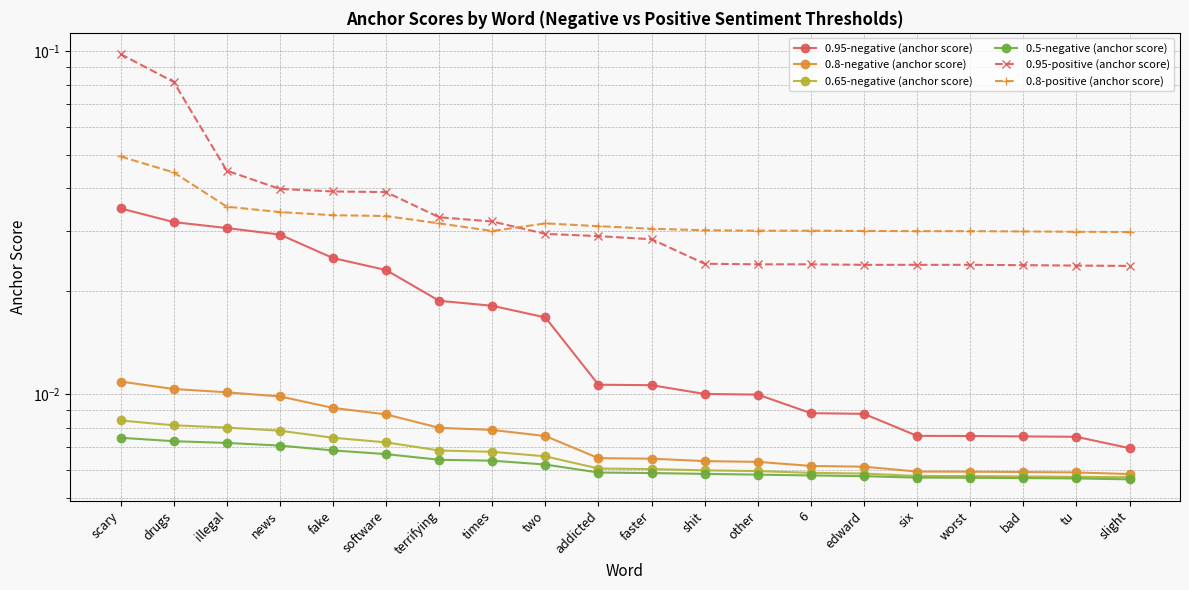

Between two and terrifying, which is larger?

terrifying